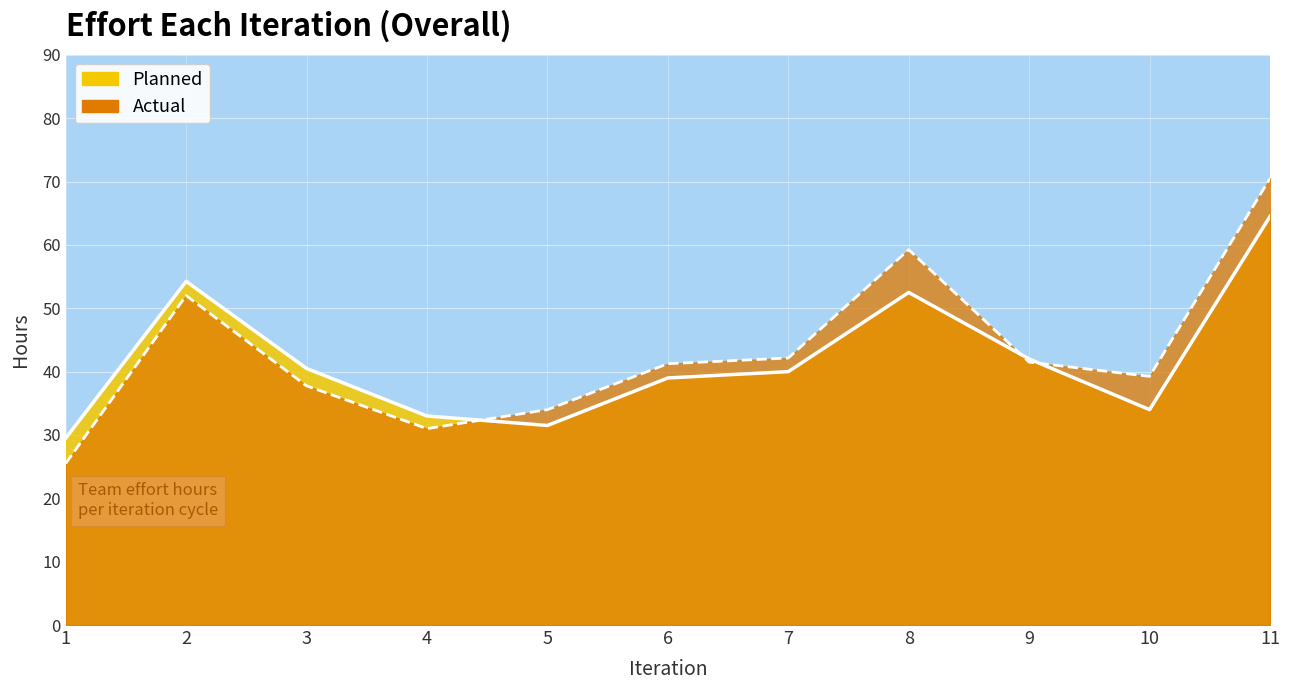

What is the difference between the Actual line values at 3 and 4?

6.8